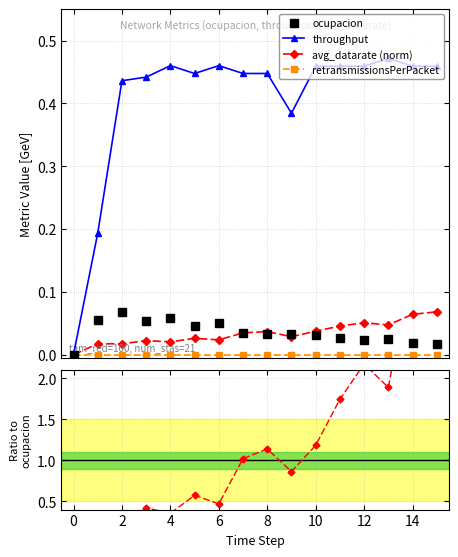

How many lines are shown in the chart?

4